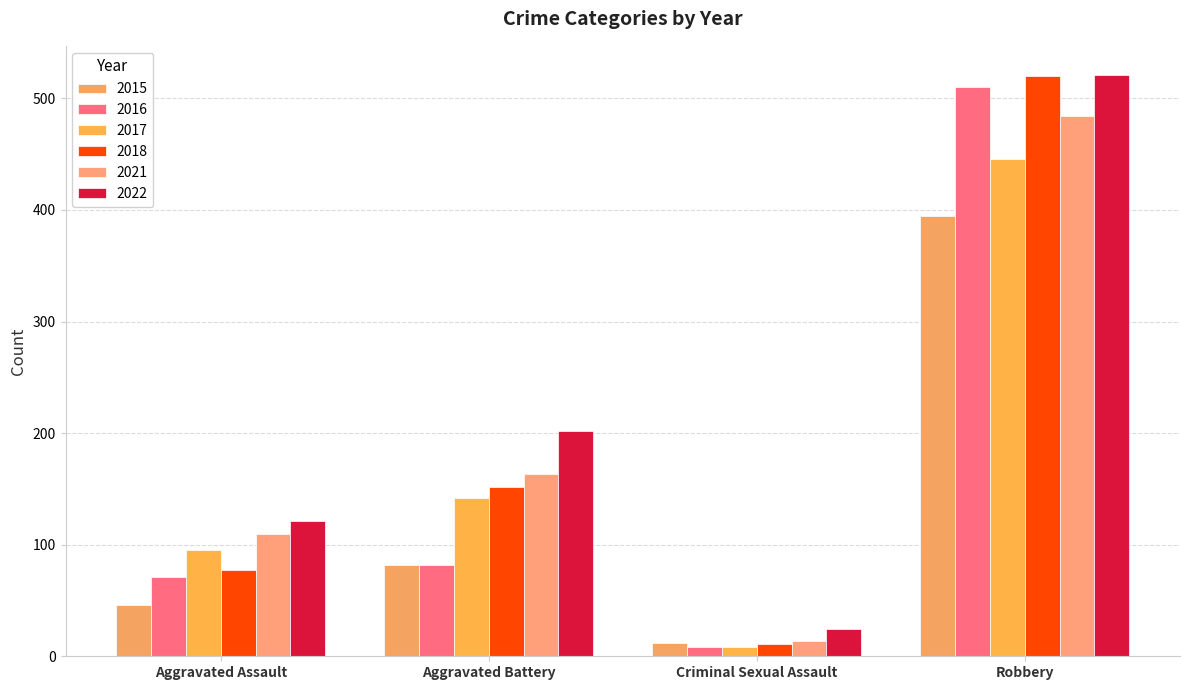

What is the highest value of the 2018 series?

520